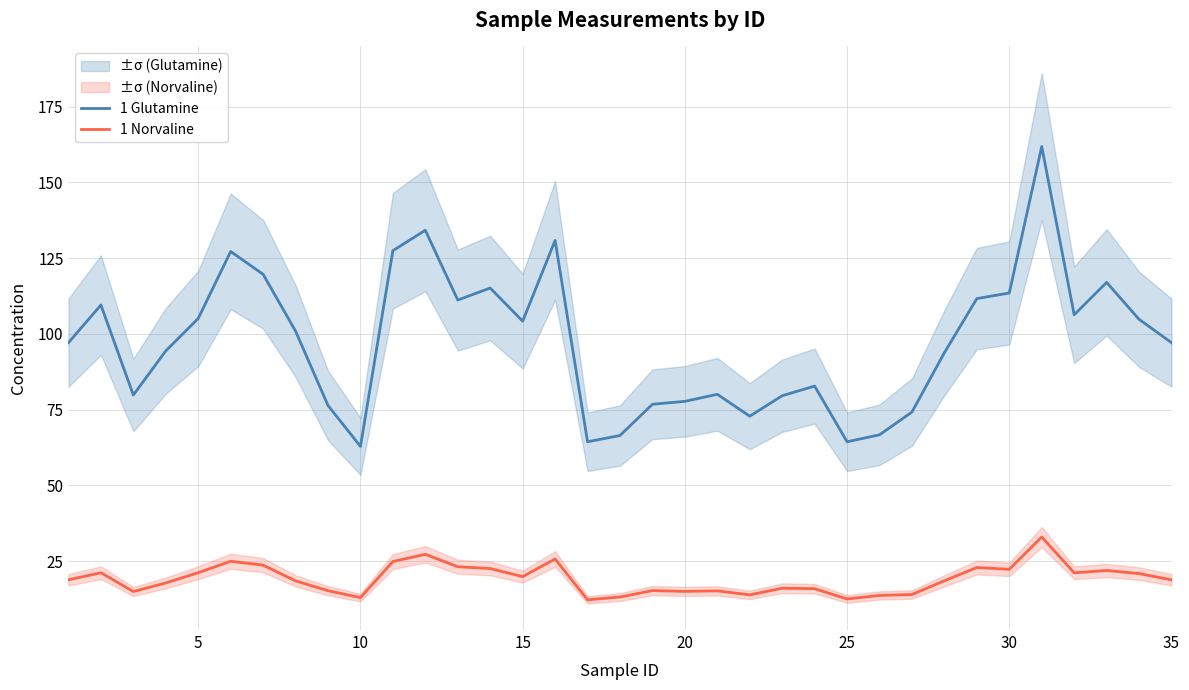

The value of 1 Norvaline at 15 is 12.4. True or false?

False